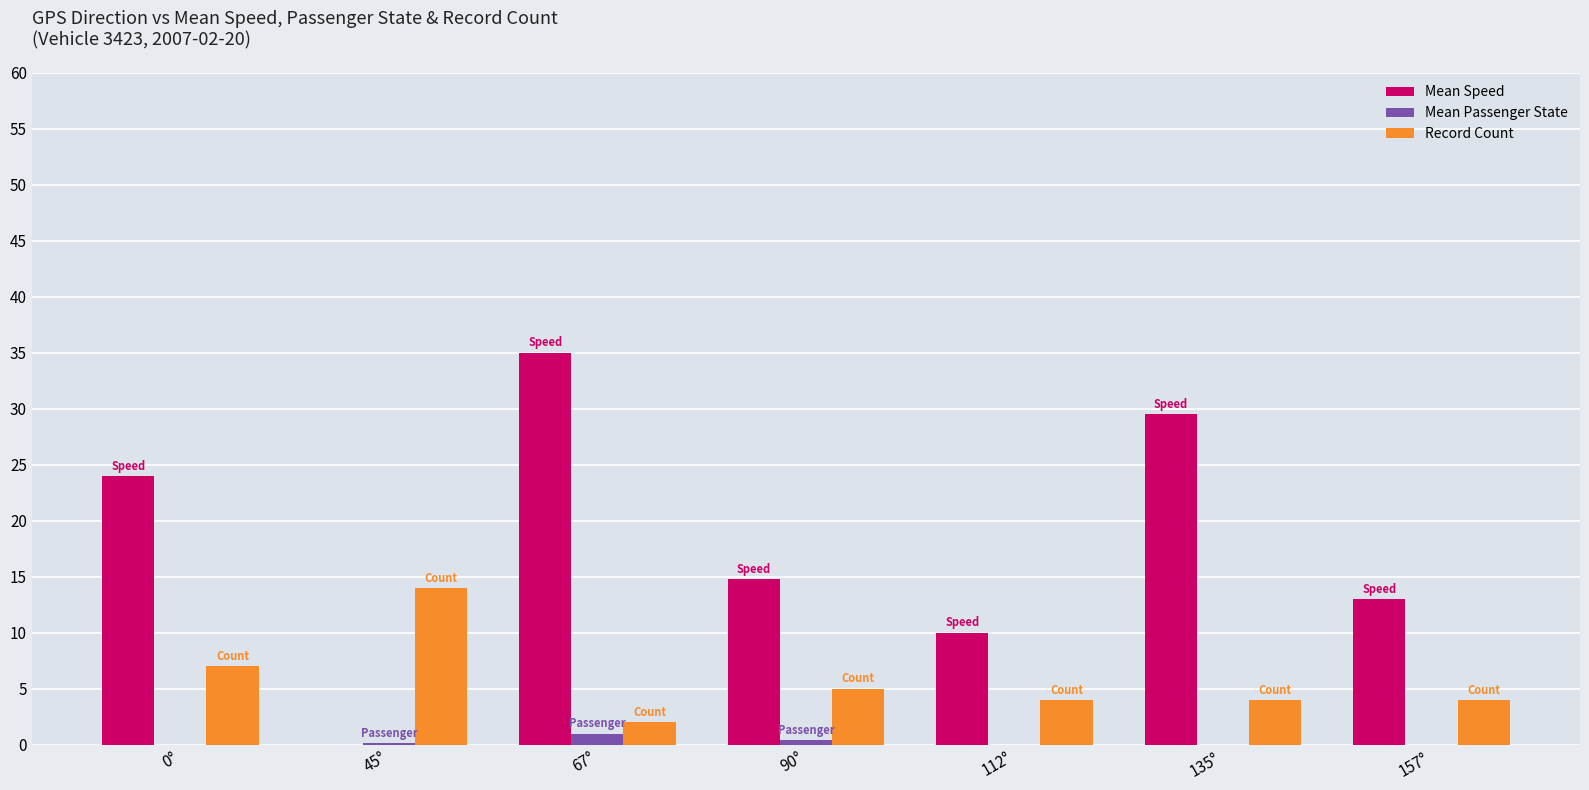

True or false: Mean Speed has a value of 29.5 at 135°.

True